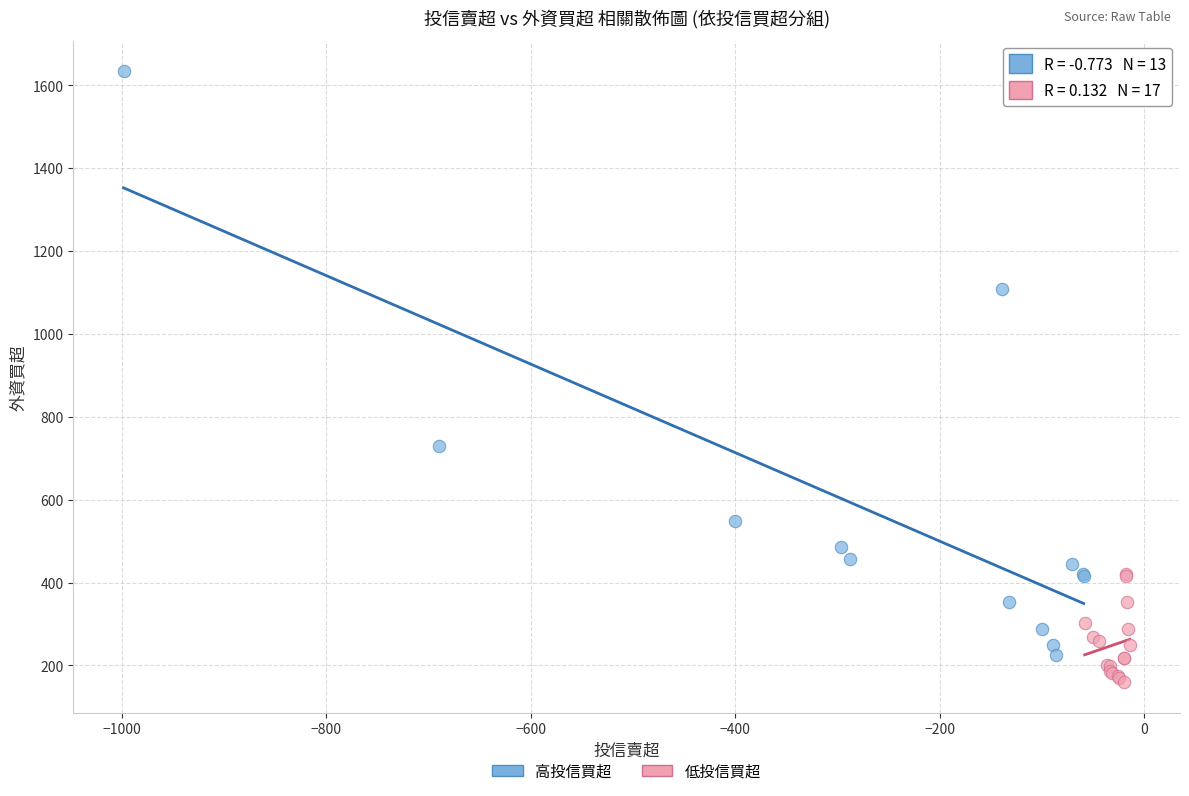

Which series contains the lowest Y value?

低投信買超